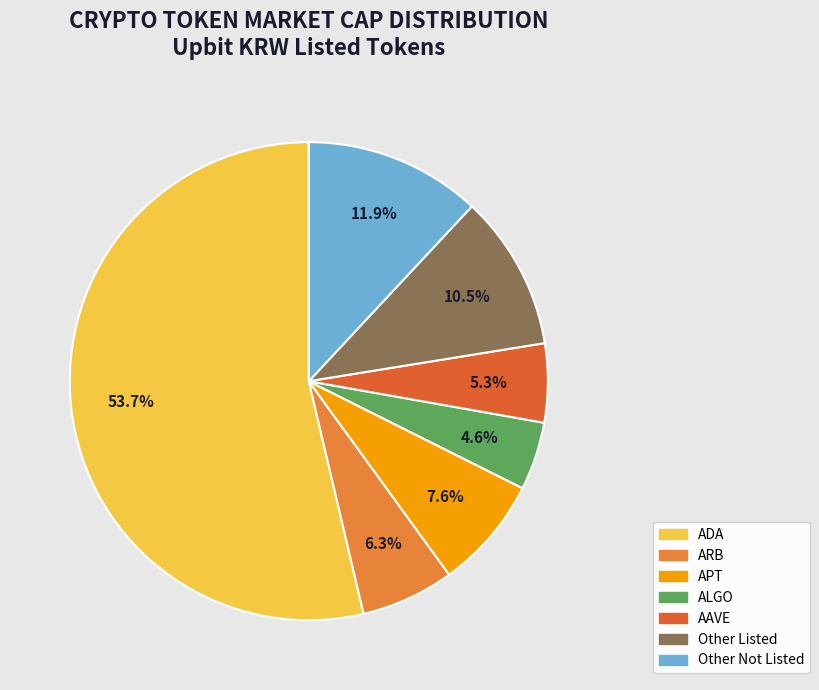

How many slices are in this pie chart?

7